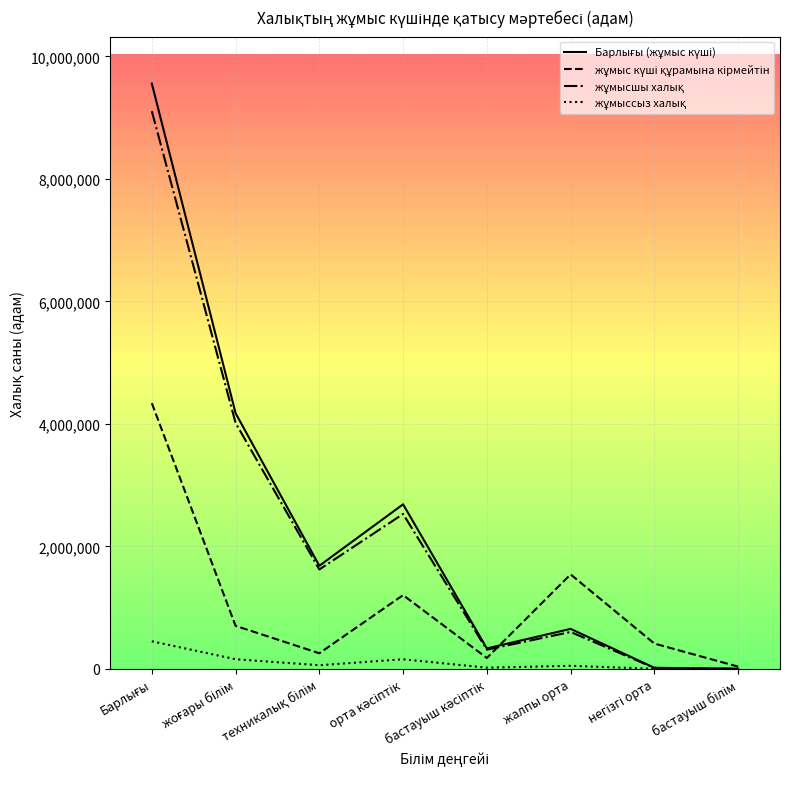

Is the value of жұмыс күші құрамына кірмейтін at негізгі орта greater than the value of Барлығы (жұмыс күші) at орта кәсіптік?

No